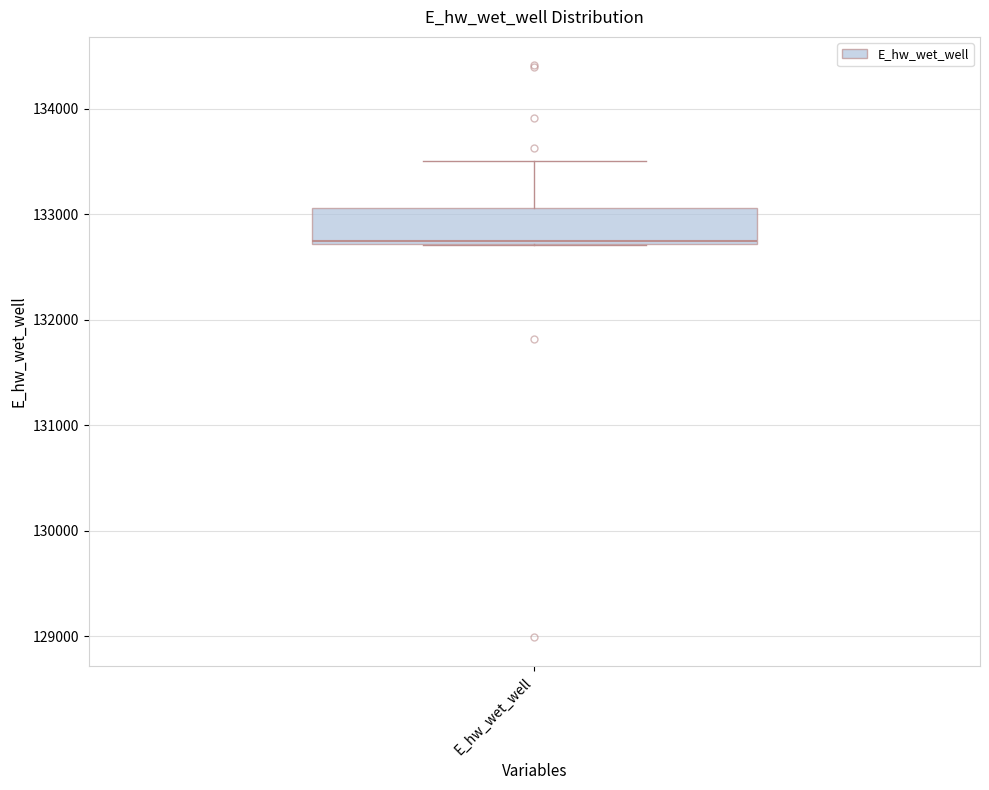

Read this box plot against the y-axis: the position of the median line, the range covered by the box, and the ends of both whiskers. The values are not printed on the chart, so give them approximately, as read against the axis.

median 132700, box 132700 to 133100, whiskers 132700 to 133500